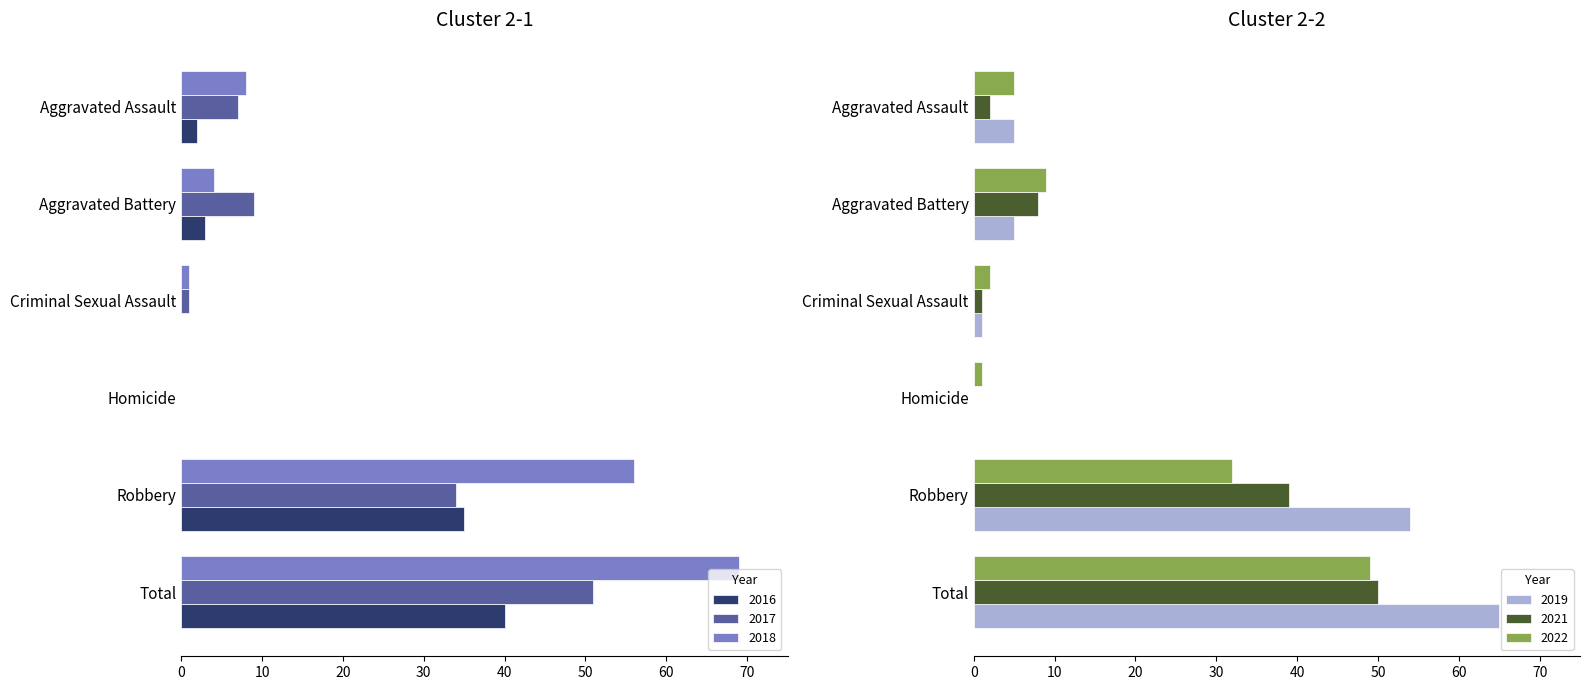

Between Criminal Sexual Assault and Homicide, which series saw the biggest shift?

2022